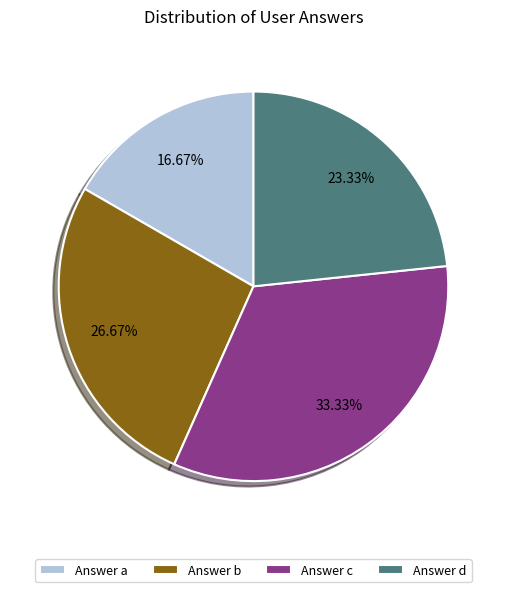

How many segments does this pie chart have?

4